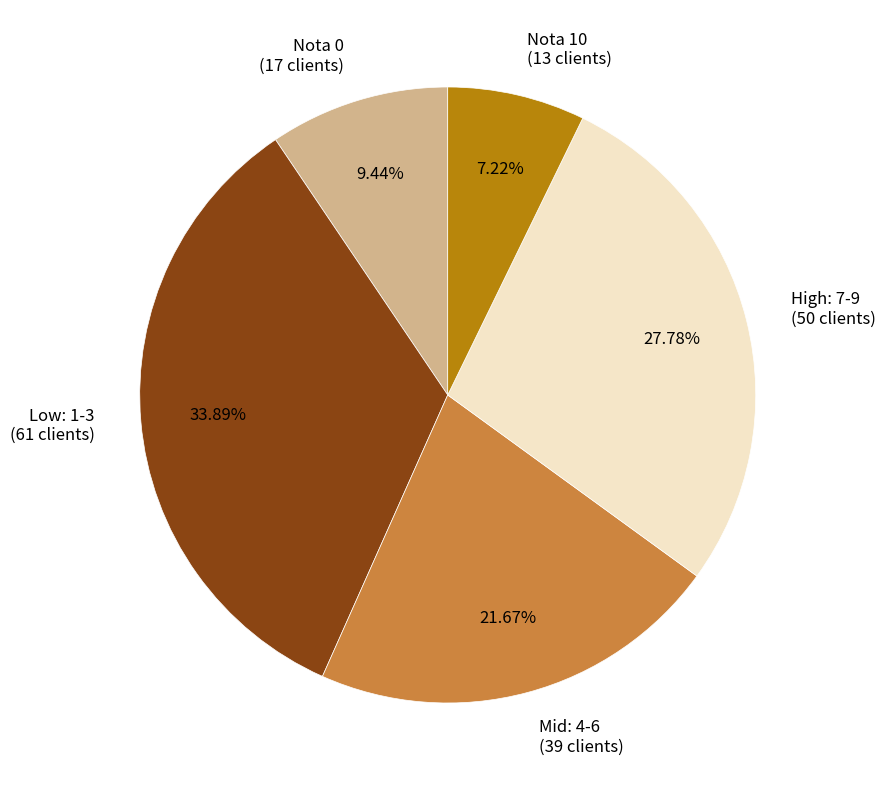

Rank the categories by value from highest to lowest.

Low: 1-3 (61 clients), High: 7-9 (50 clients), Mid: 4-6 (39 clients), Nota 0 (17 clients), Nota 10 (13 clients)